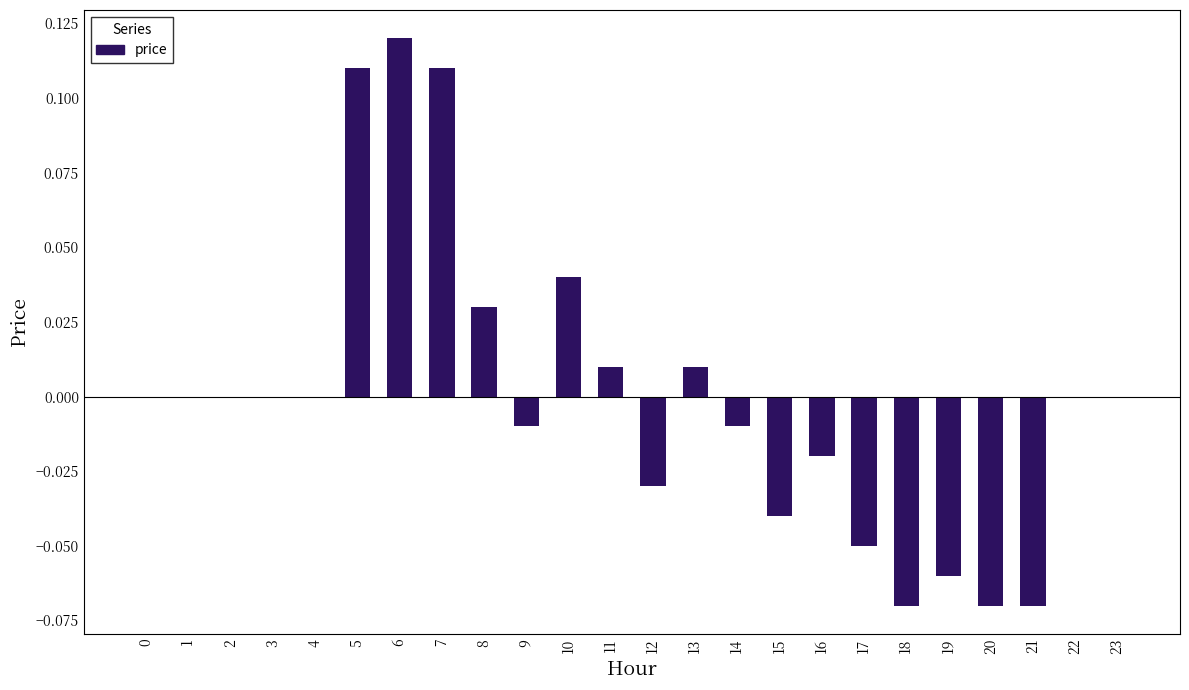

Does the chart contain stacked bars?

No